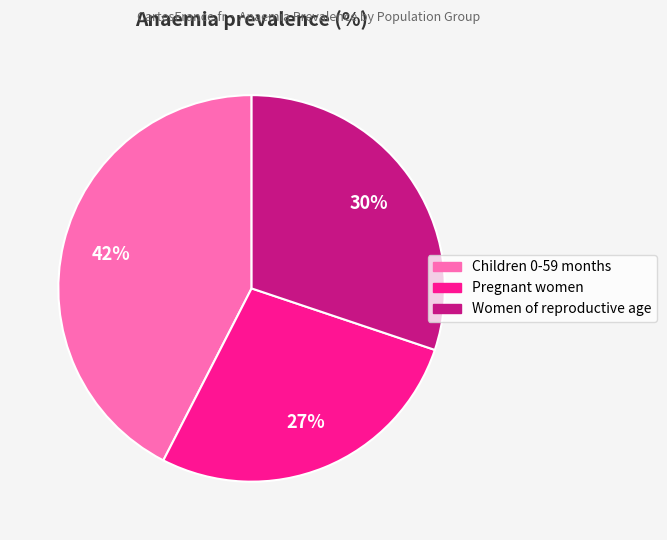

What is the smallest slice in the pie chart?

Pregnant women